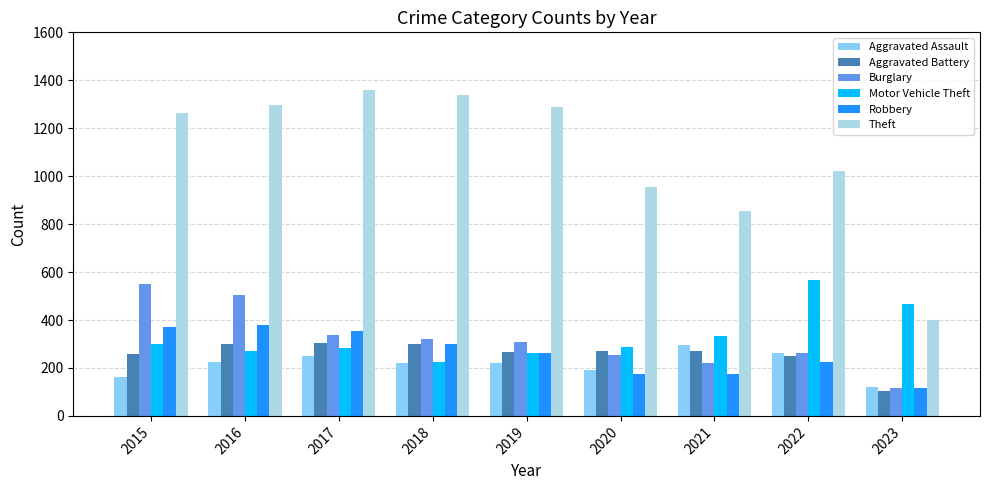

What is the average value of the Aggravated Battery series?

258